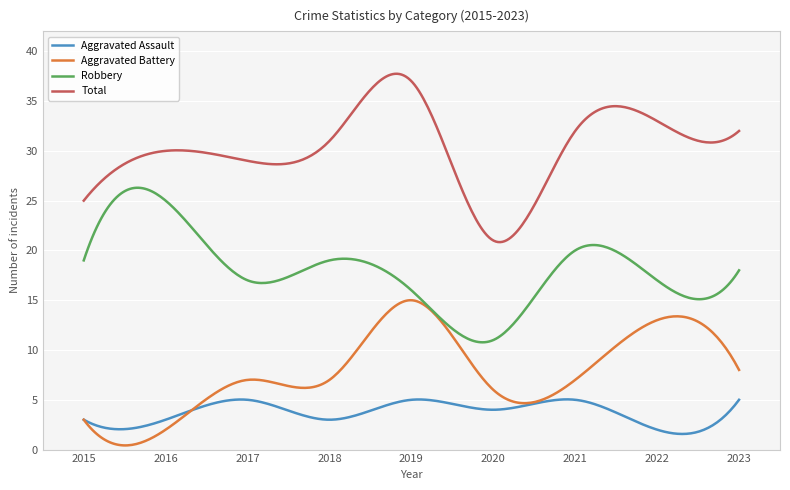

What is the highest value of the Total series?

37.7